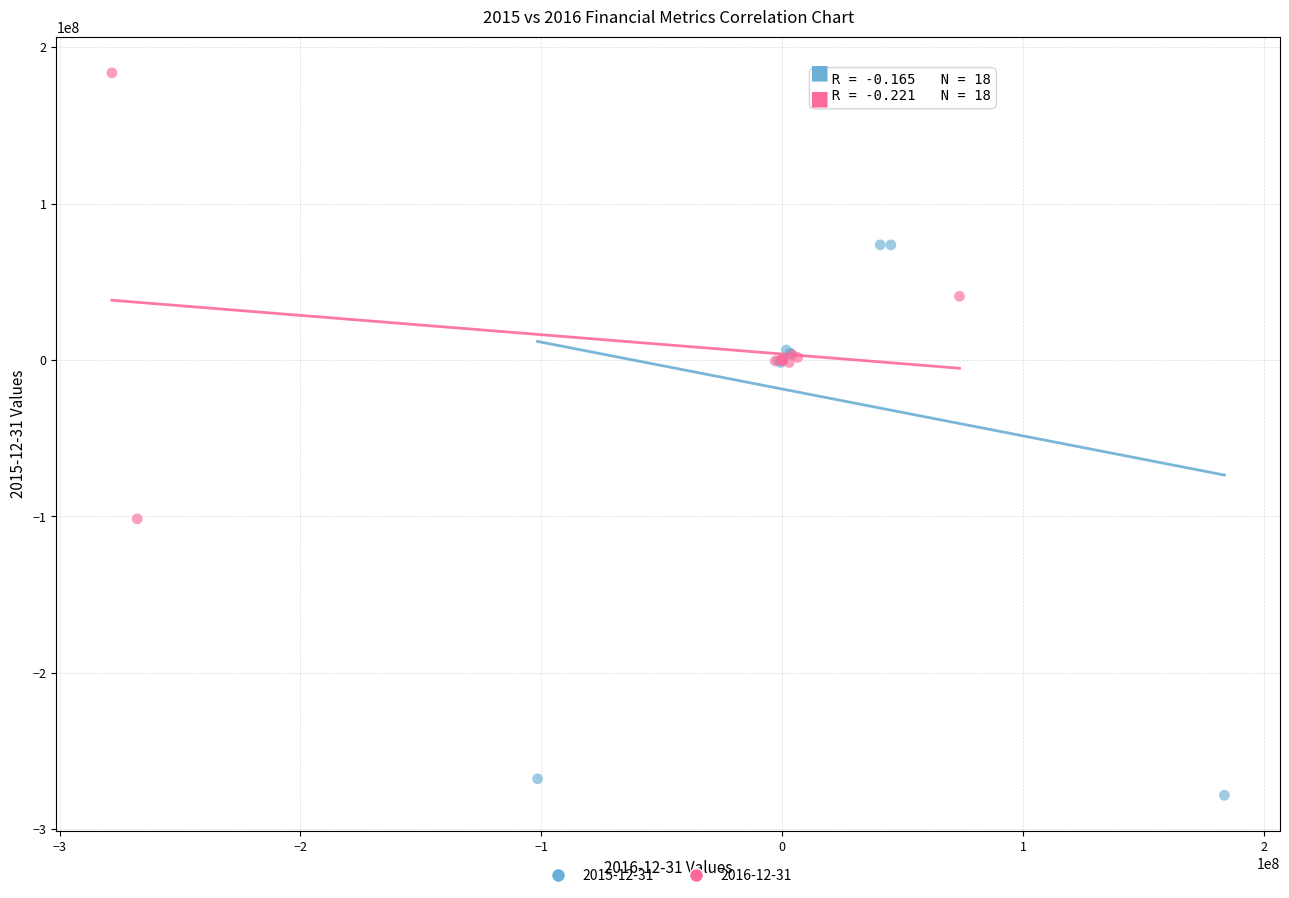

Which series reaches the minimum Y coordinate?

2015-12-31